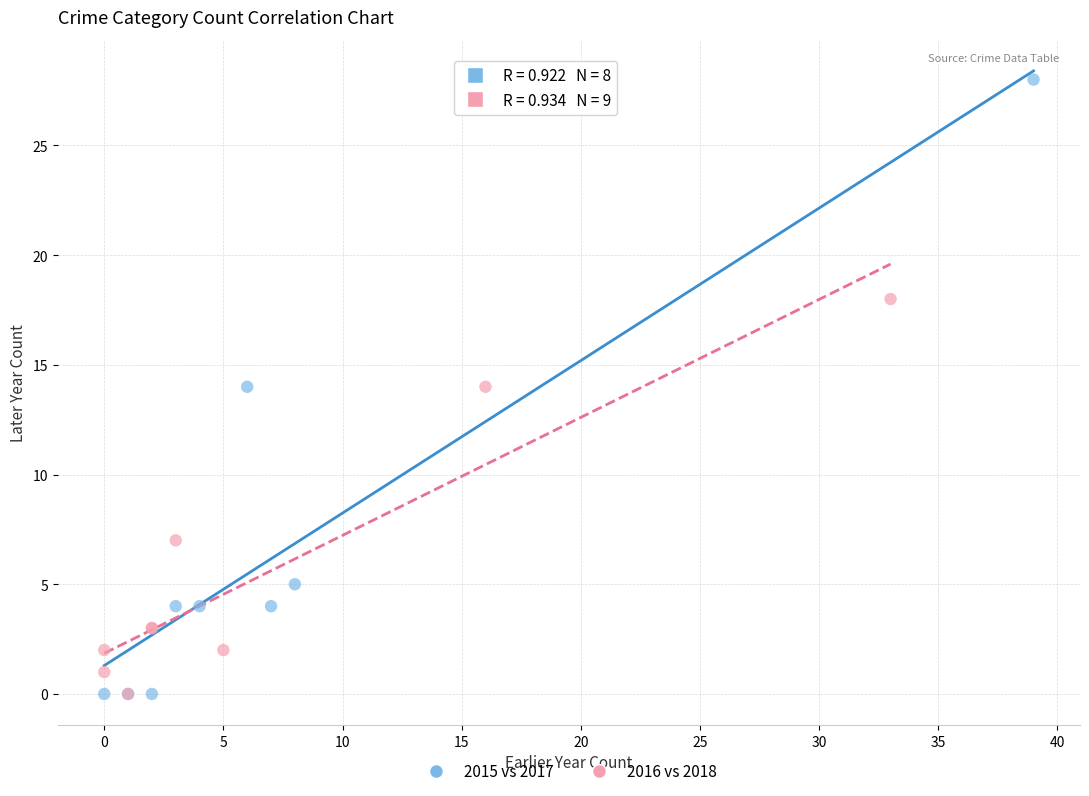

Which series contains the highest Y value?

2015 vs 2017